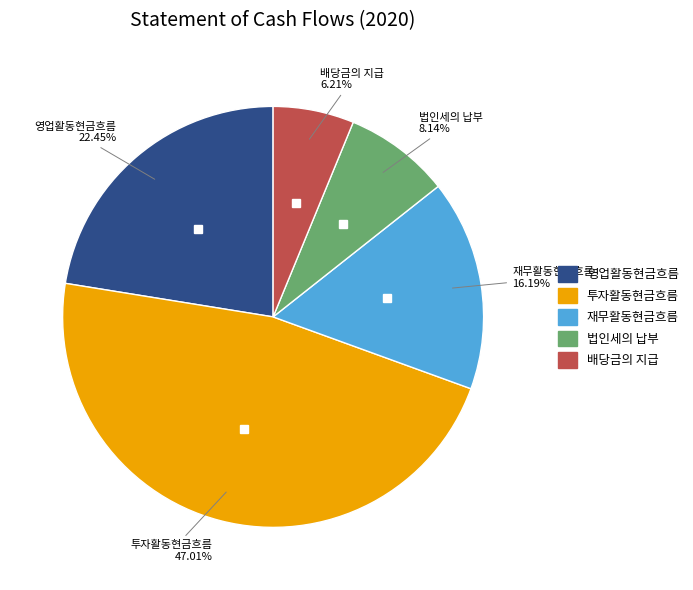

Which slice is the largest?

투자활동현금흐름